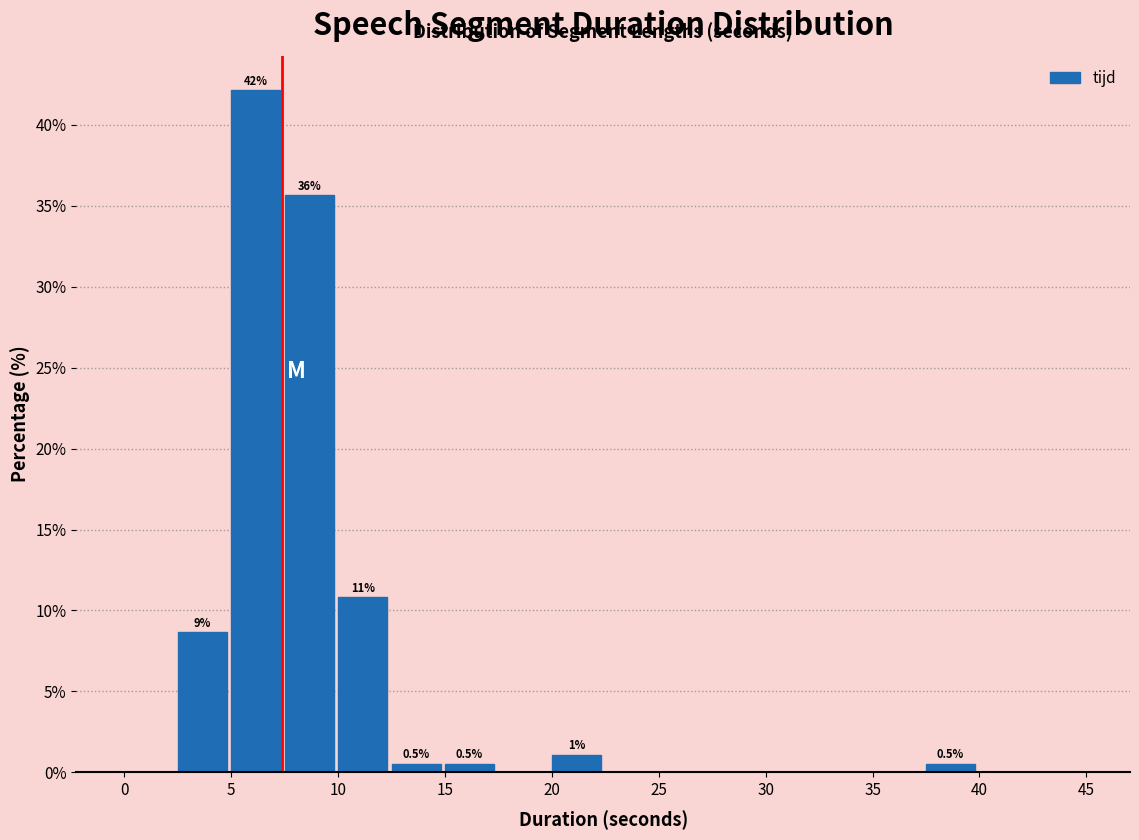

Over which range of the x-axis is the bar tallest?

5.0 to 7.5